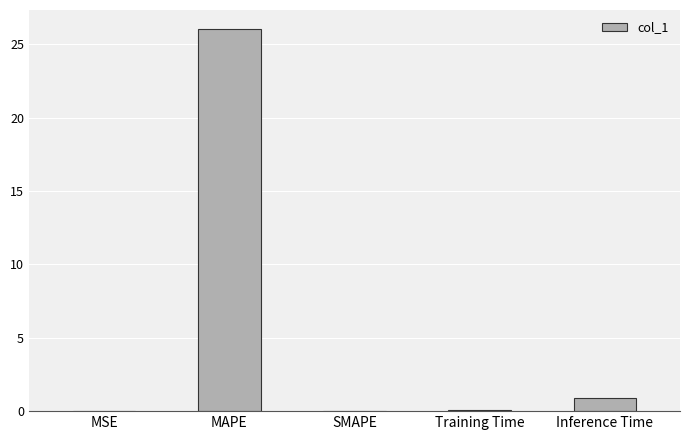

At which category does the chart reach its peak across all series?

MAPE